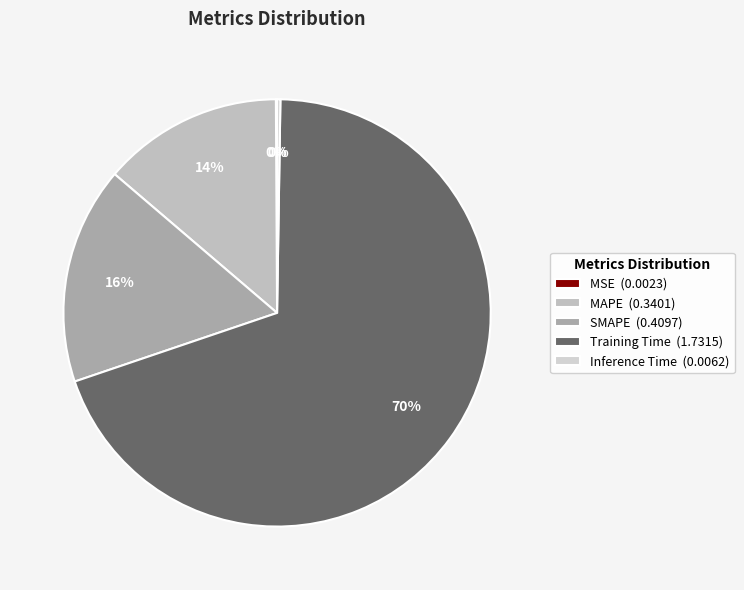

Between SMAPE and Training Time, which is larger?

Training Time